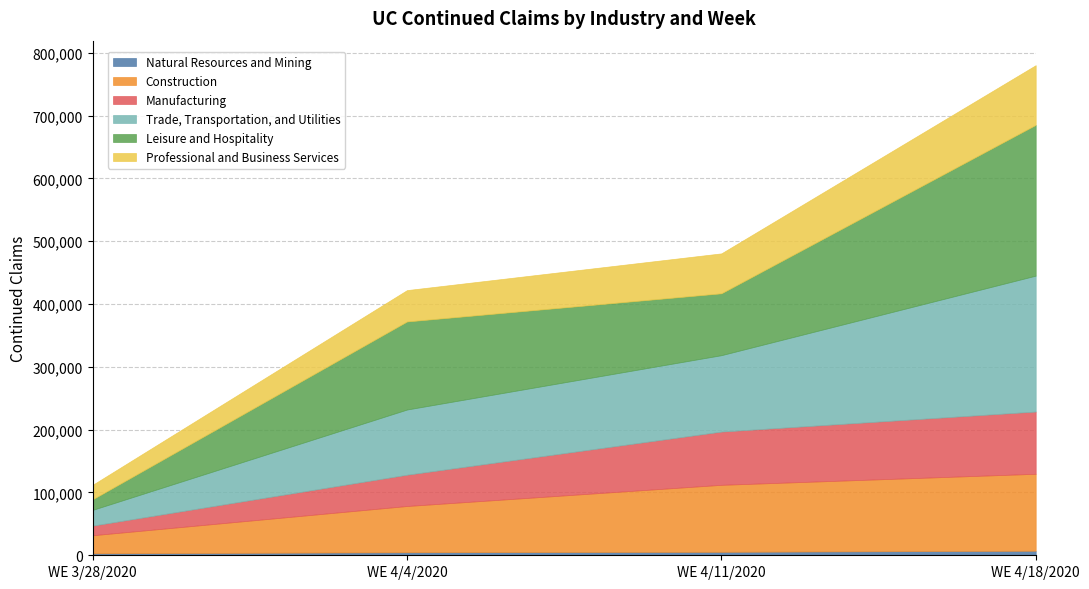

What is the difference between the Leisure and Hospitality values at WE 4/4/2020 and WE 4/18/2020?

99845